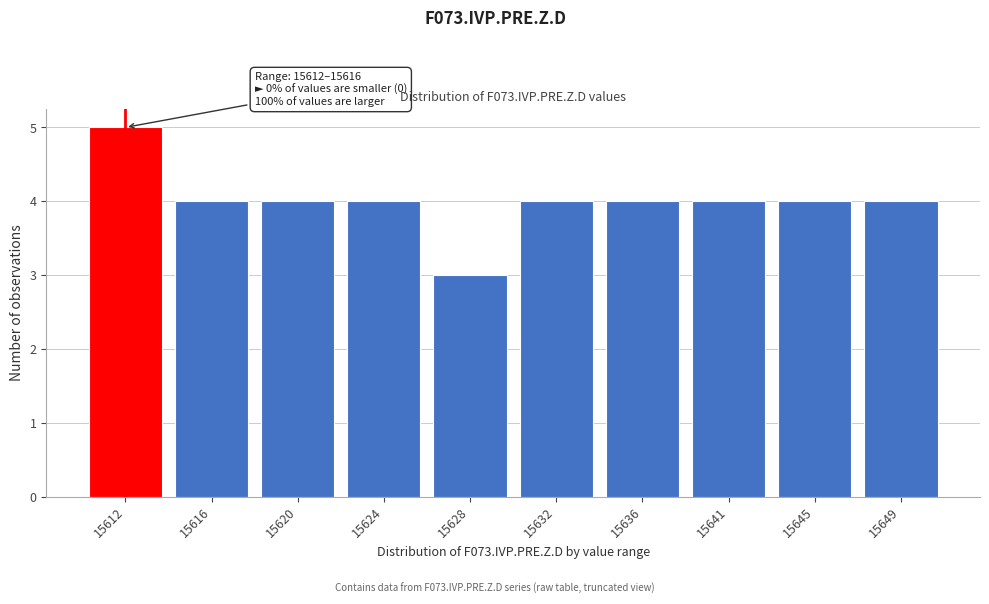

Reading right to left, list all the values displayed in this chart.

4	4	4	4	4	3	4	4	4	5